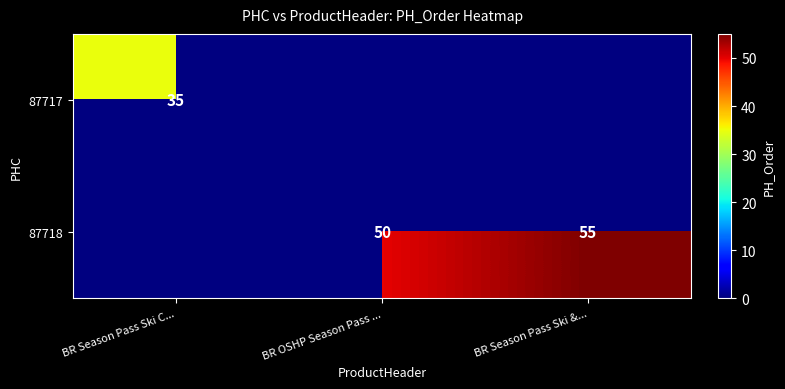

Is it true that 87718 equals 72 at BR Season Pass Ski &...?

False